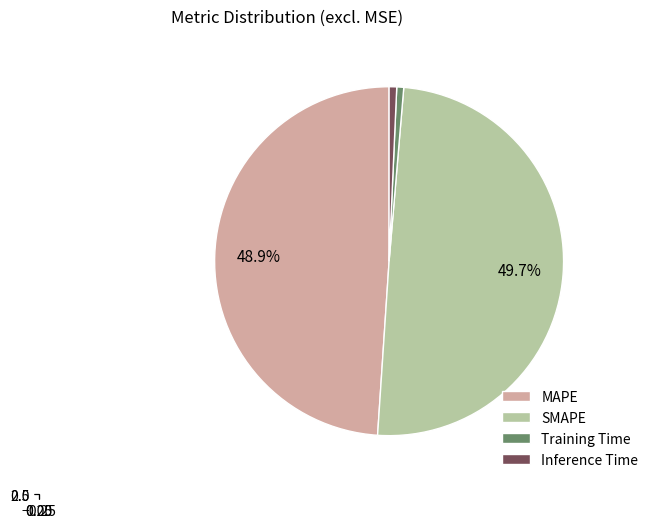

What percentage is the Training Time slice, to the nearest percent?

1%